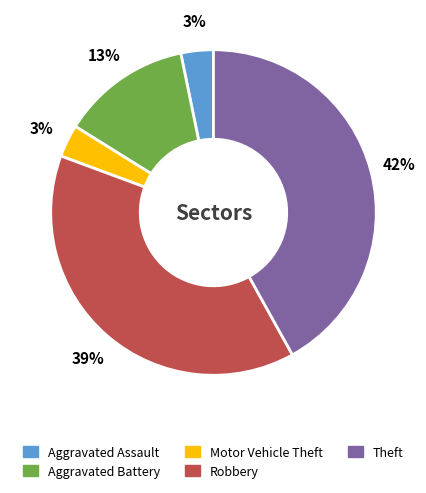

Which slice is the largest?

Theft